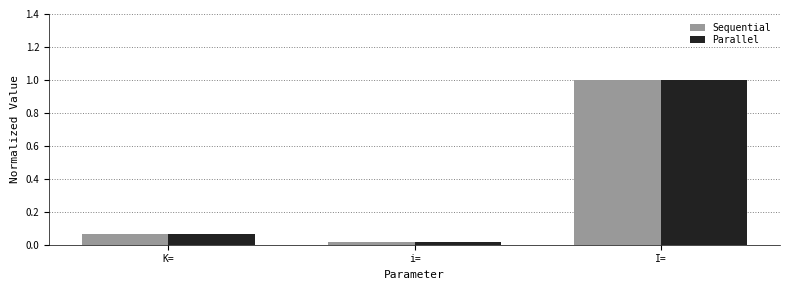

What is the sum of all Parallel values?

1.1